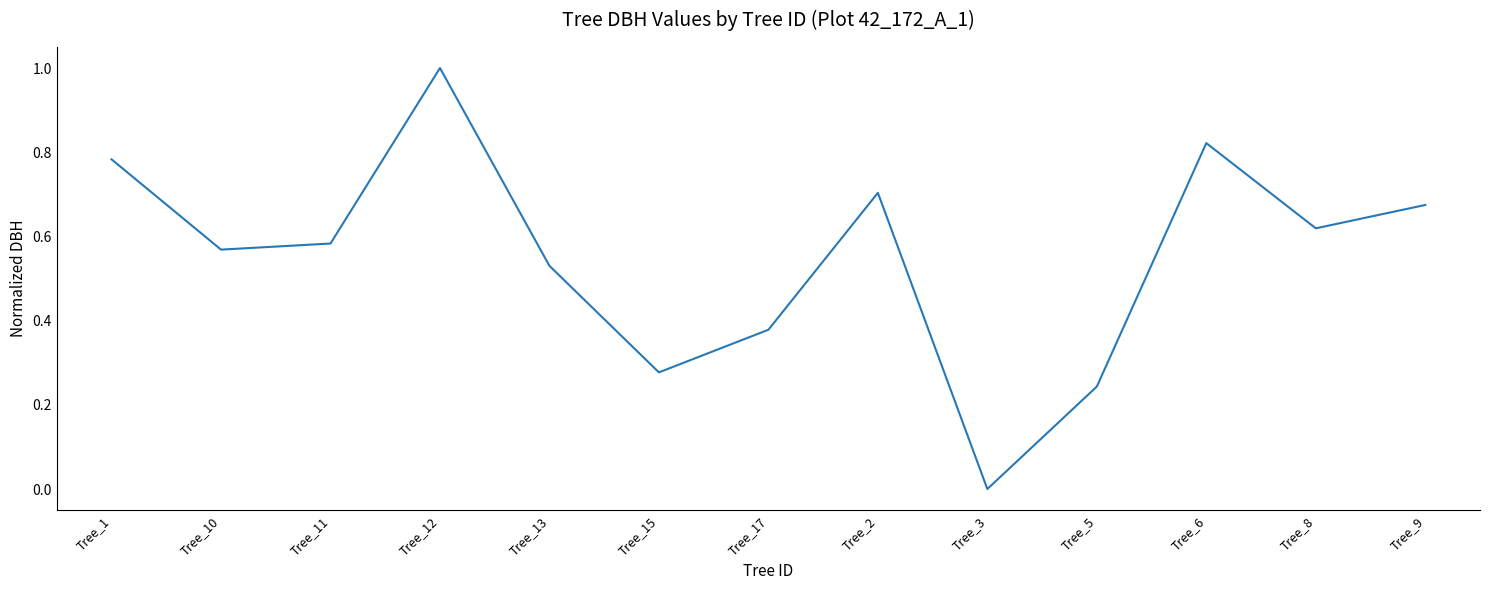

How many distinct data groups are displayed?

1